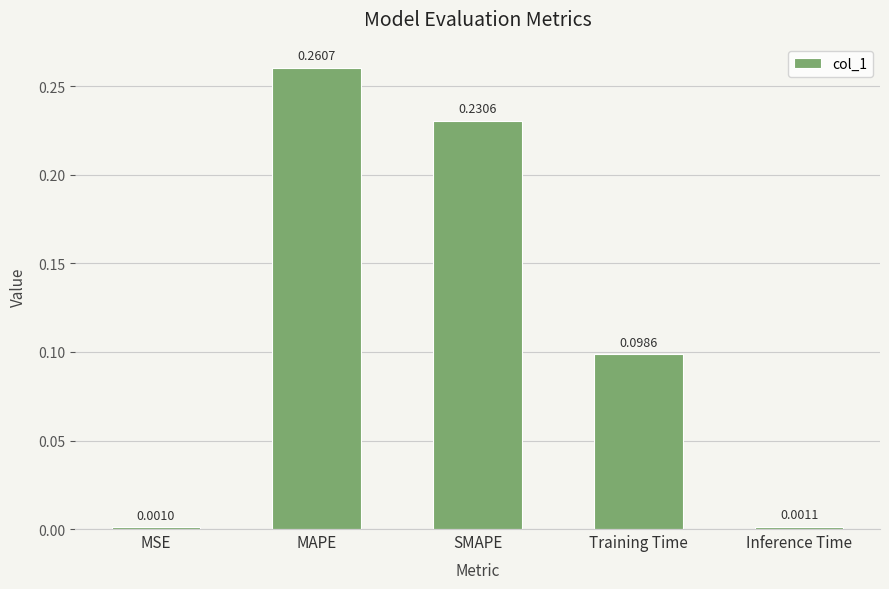

How many categories are shown in the chart?

5